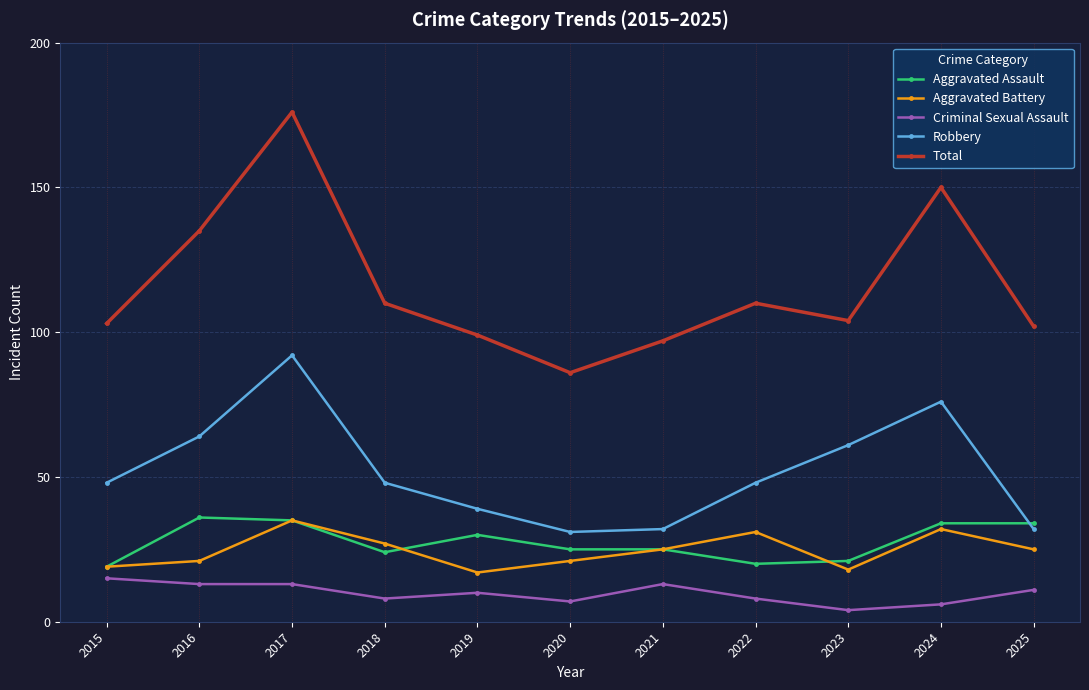

What is the value of the Total point at the 2nd from the left?

135